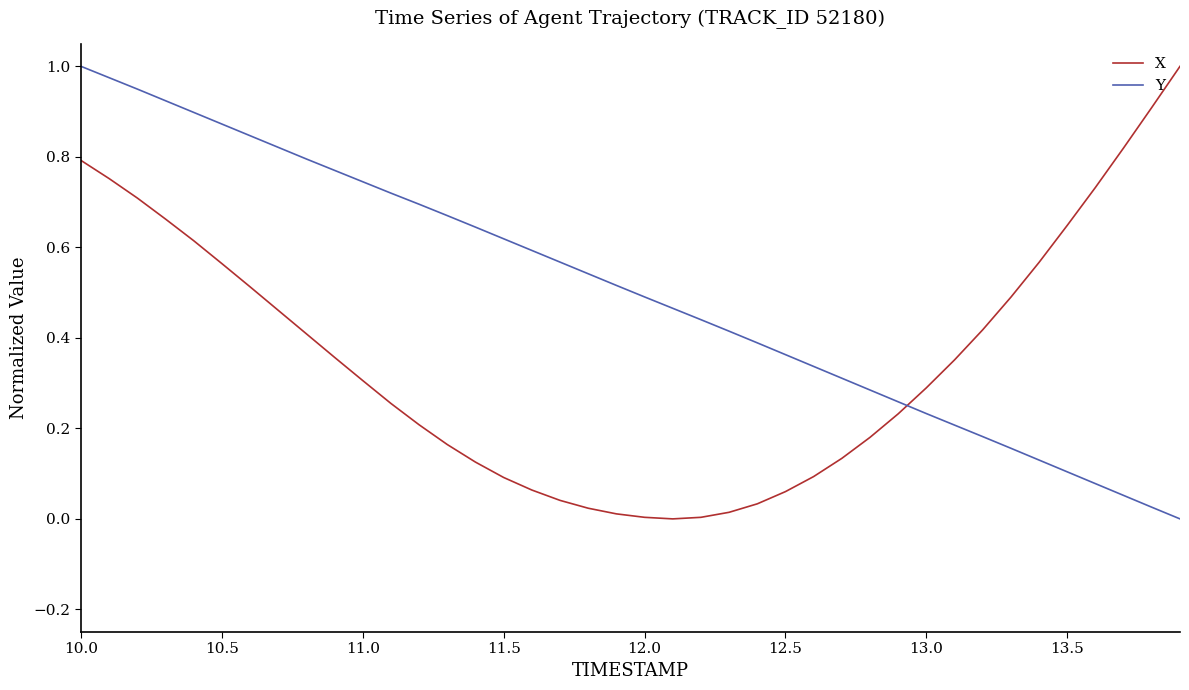

At how many categories does at least one series exceed 0?

40